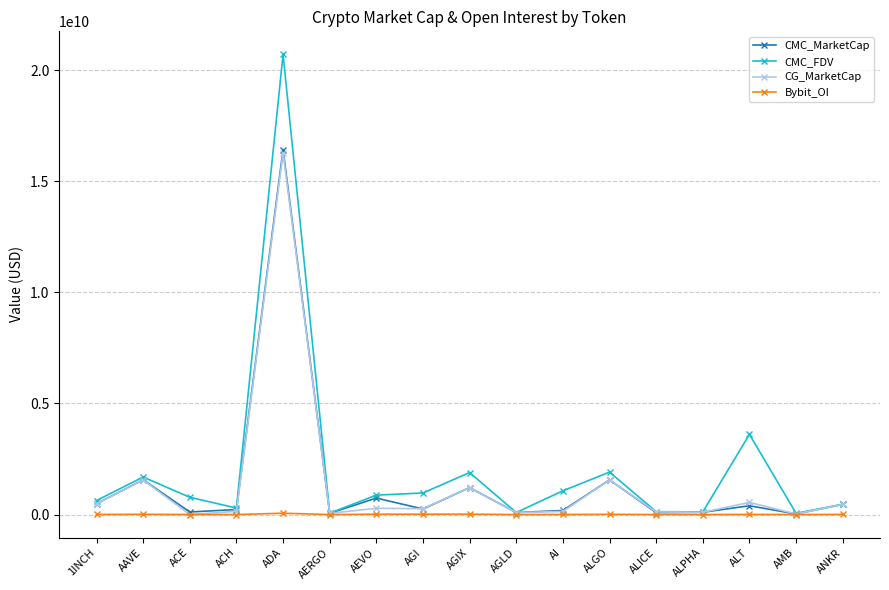

At which category does the chart reach its peak across all series?

ADA